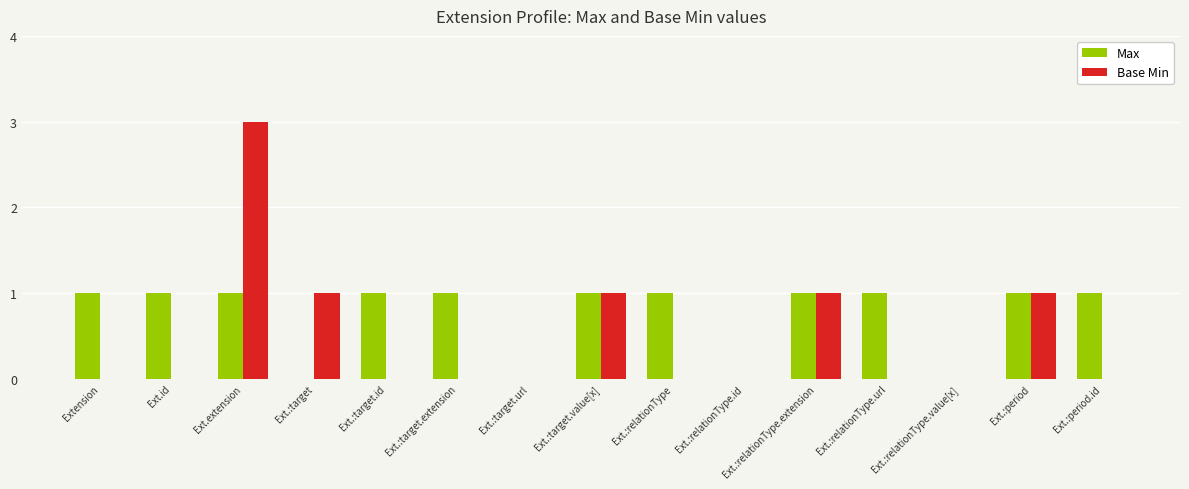

What is the greatest value displayed?

3